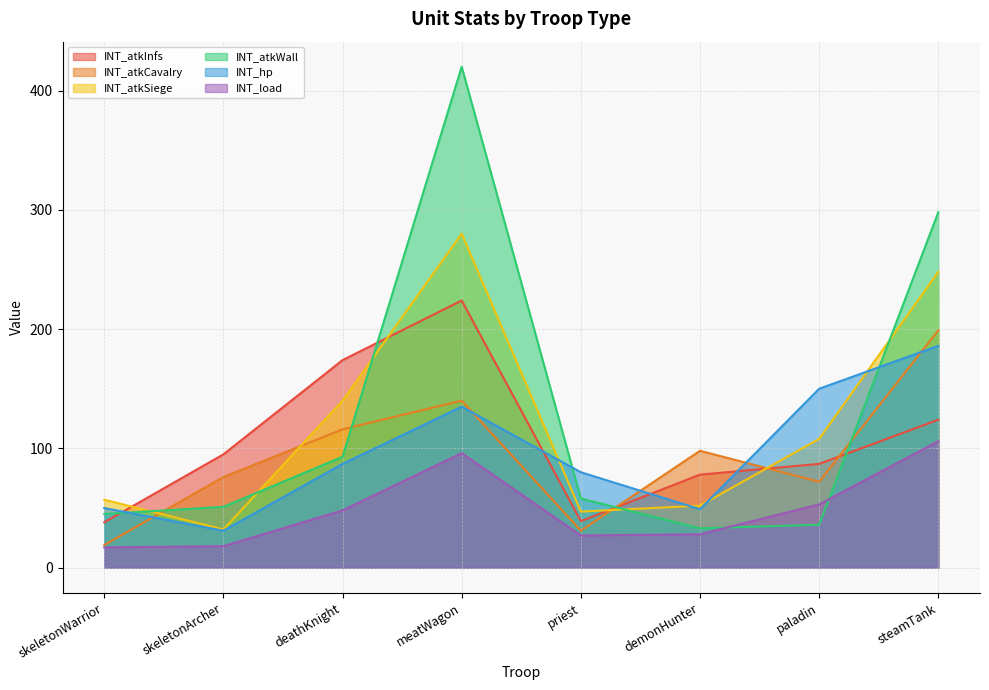

Rank the series by their maximum value, from lowest to highest.

INT_load, INT_hp, INT_atkCavalry, INT_atkInfs, INT_atkSiege, INT_atkWall